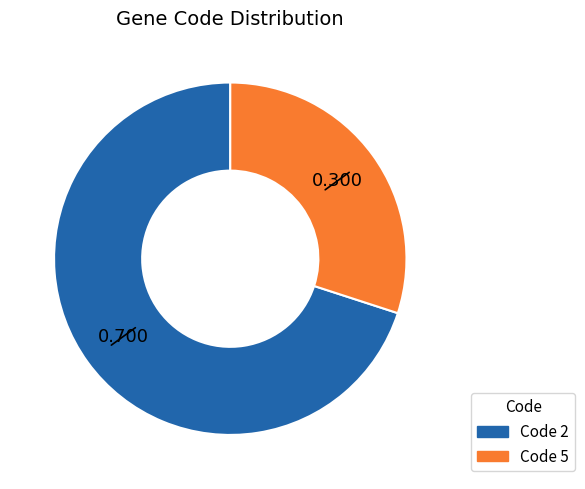

Is there any slice that represents more than half of the pie?

Yes